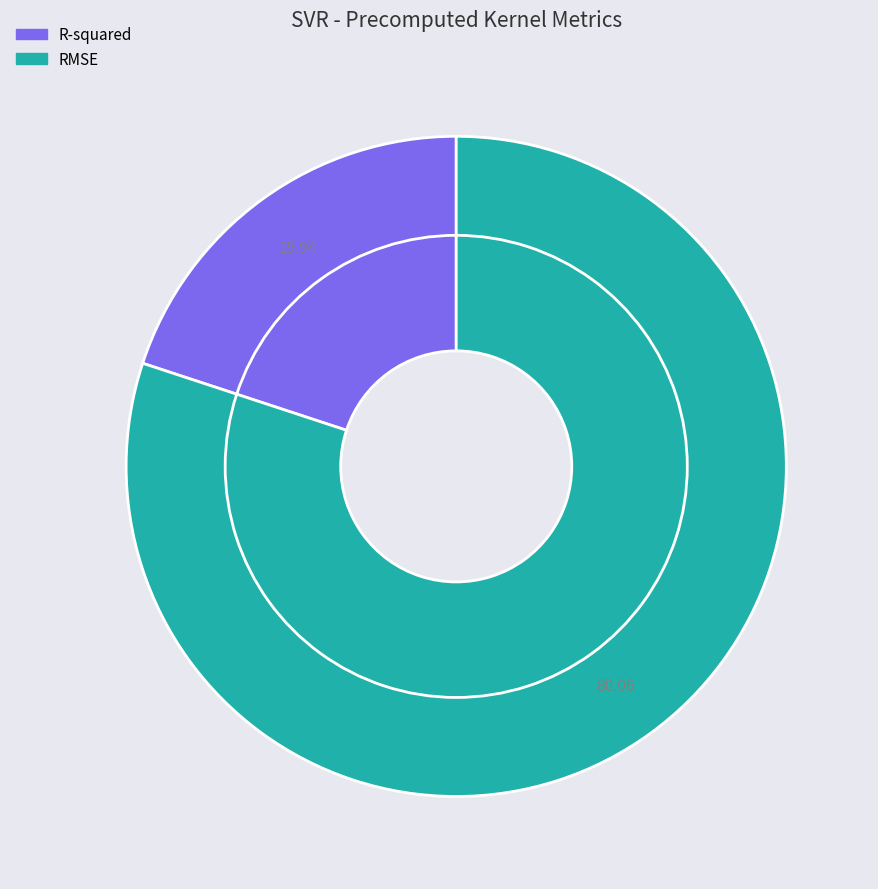

Is there a majority slice in this chart?

Yes